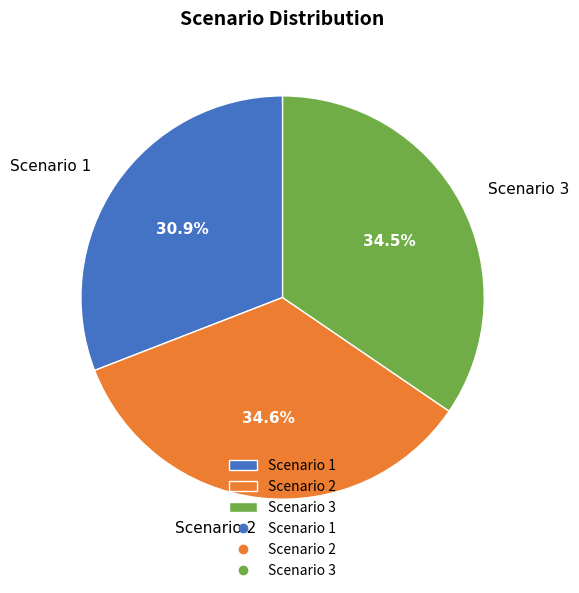

Between Scenario 1 and Scenario 2, which is larger?

Scenario 2